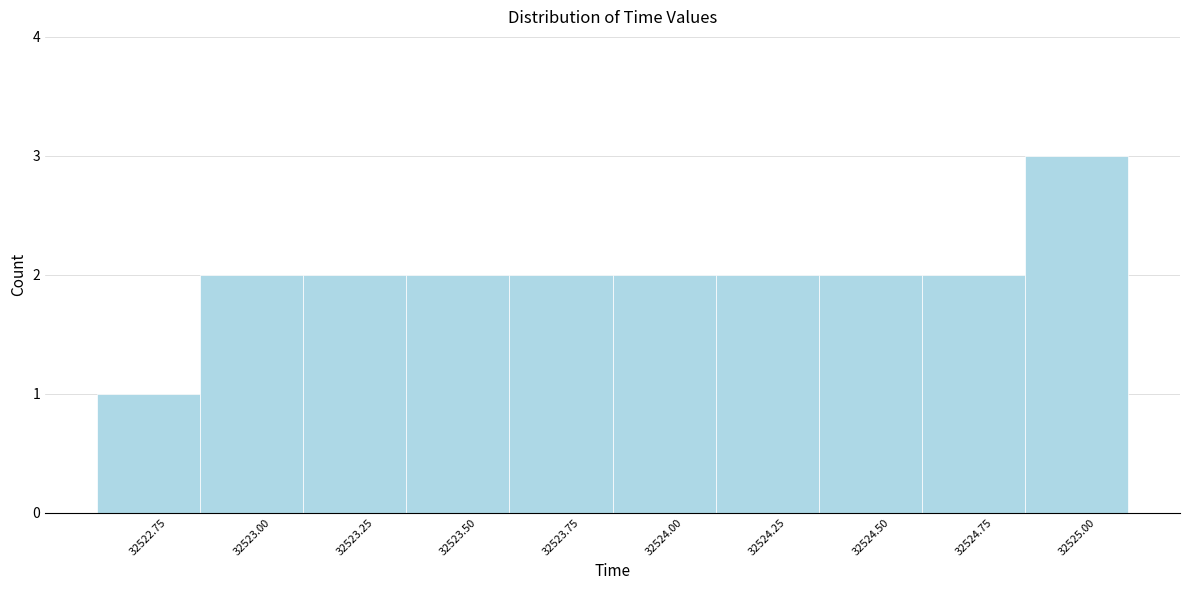

Reading left to right, what are all the values shown in this chart?

32522.75=1	32523.00=2	32523.25=2	32523.50=2	32523.75=2	32524.00=2	32524.25=2	32524.50=2	32524.75=2	32525.00=3